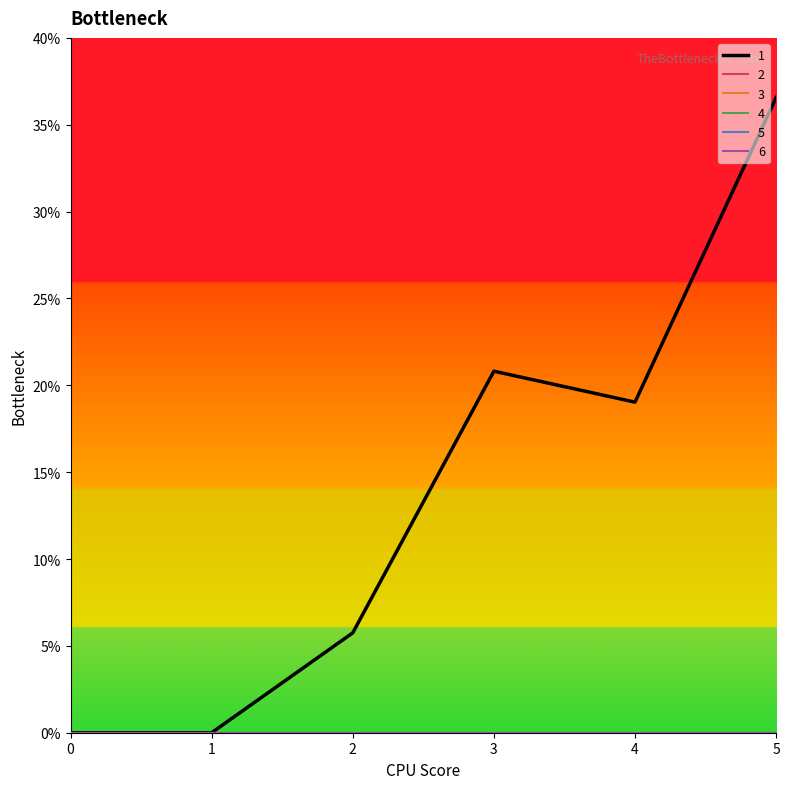

Does the chart have visible grid lines?

No